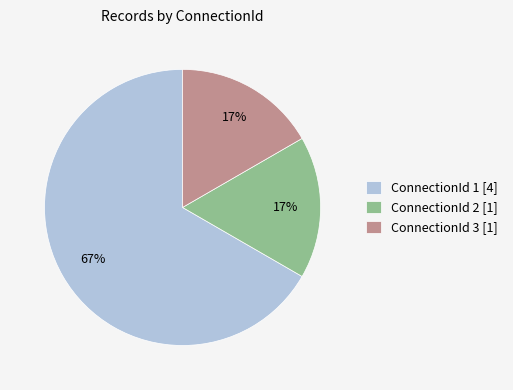

Which has a higher value, ConnectionId 1 [4] or ConnectionId 2 [1]?

ConnectionId 1 [4]